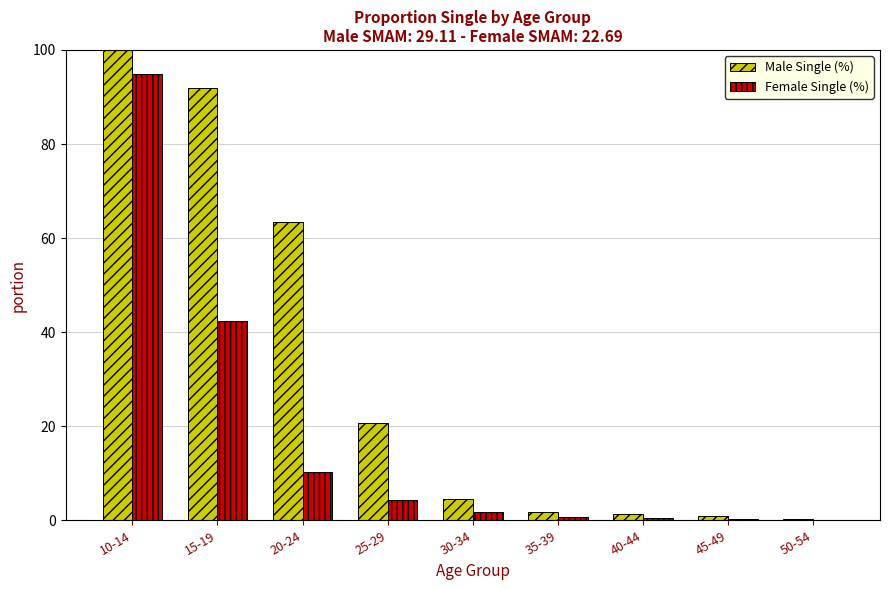

True or false: Female Single (%) has a value of 144.7 at 10-14.

False